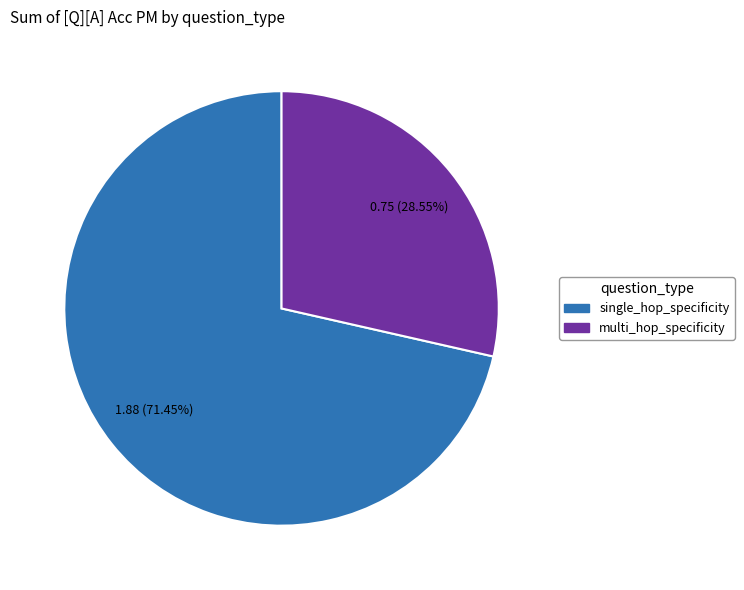

How many slices are in this pie chart?

2